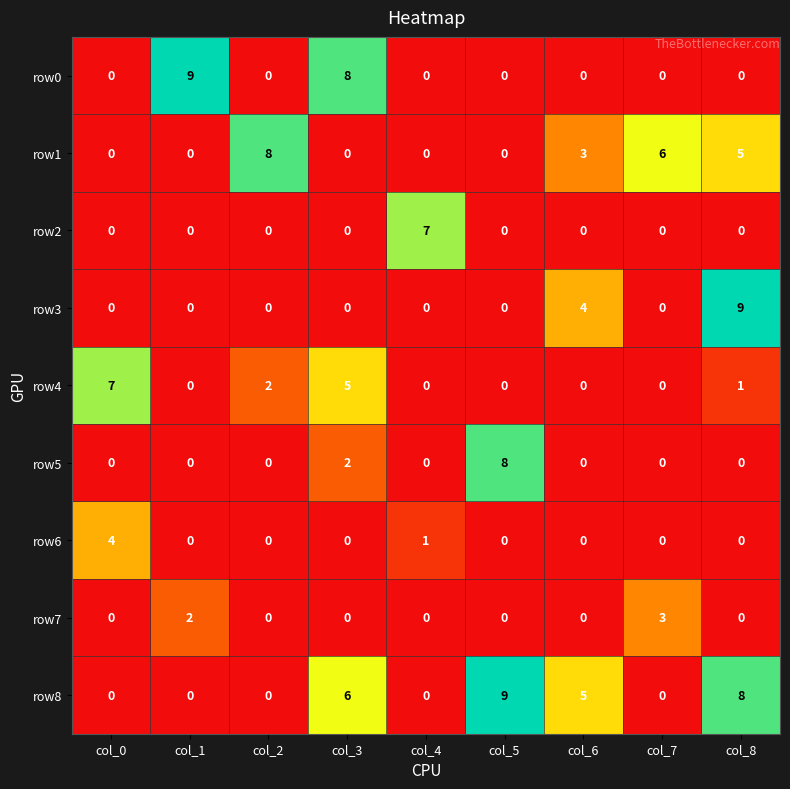

Which category has the highest value in the row7 series?

col_7